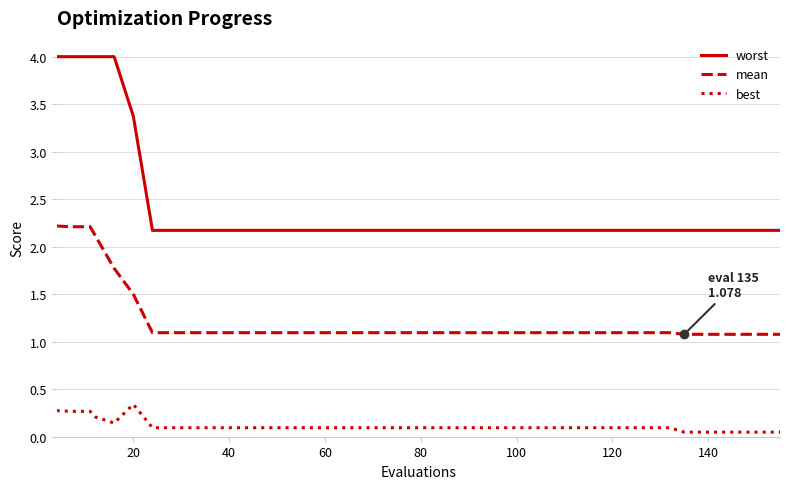

Which series has the largest range (max minus min)?

worst